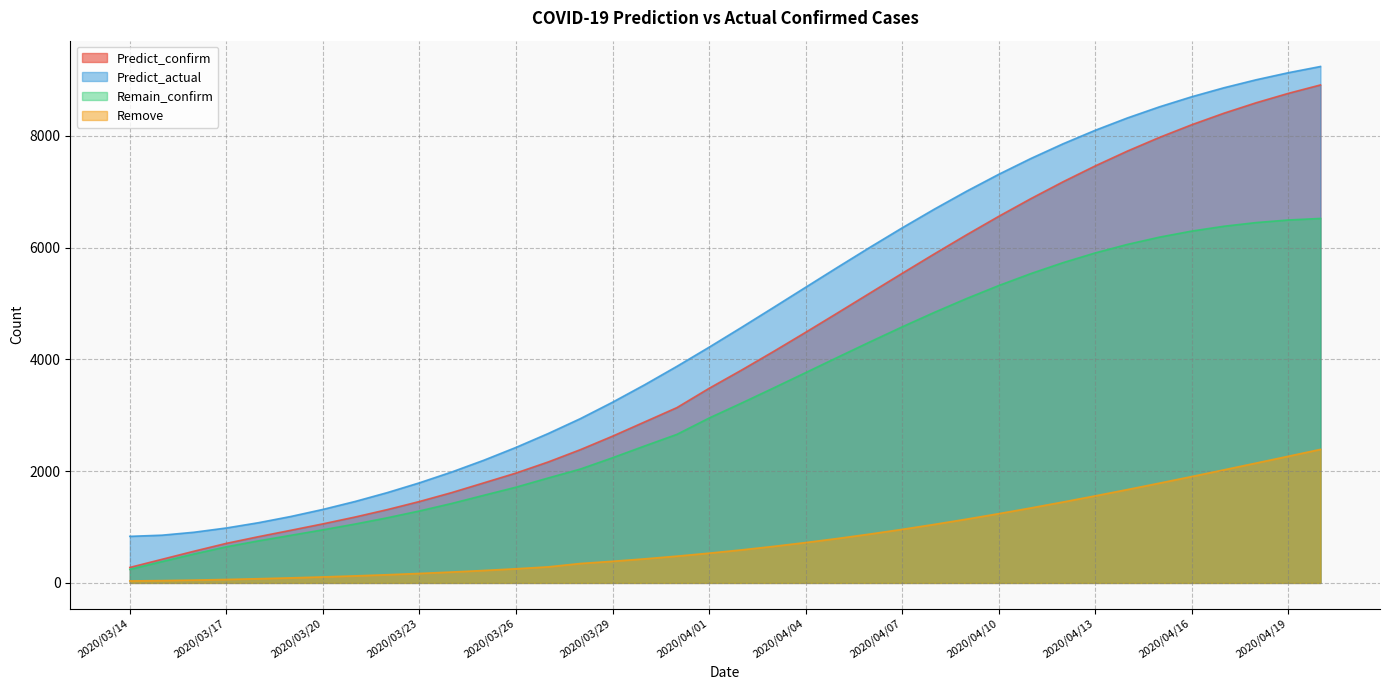

Reading right to left, transcribe all the data shown in this chart.

Predict_confirm: 8912.5	8761.7	8593.4	8406.6	8200.4	7974.5	7728.7	7463.3	7179.1	6877.4	6560.1	6229.6	5888.5	5540.1	5187.6	4834.7	4484.6	4140.6	3805.7	3482.0	3136.9	2881.4	2625.9	2384.4	2164.2	1965.8	1790.3	1615.7	1456.5	1311.5	1178.9	1056.5	941.0	827.4	707.6	567.7	422.1	276.5
Predict_actual: 9242.7	9131.2	9004.8	8861.9	8701.2	8521.5	8321.7	8101.0	7859.0	7595.9	7312.3	7009.5	6689.2	6354.0	6006.8	5651.1	5290.5	4928.9	4570.1	4217.9	3875.7	3546.6	3233.7	2939.7	2673.1	2424.8	2195.2	1984.1	1791.2	1615.8	1457.2	1314.9	1188.4	1077.5	982.9	906.8	853.8	833.0
Remain_confirm: 6523.1	6495.2	6449.0	6383.3	6296.8	6188.7	6058.4	5905.9	5731.5	5536.2	5321.3	5089.0	4841.6	4582.1	4313.6	4039.4	3762.9	3487.4	3215.6	2950.1	2658.2	2451.1	2239.5	2037.4	1877.3	1712.9	1568.1	1421.4	1287.5	1165.3	1053.4	949.7	851.1	752.6	646.1	517.7	381.2	241.5
Remove: 2389.3	2266.5	2144.4	2023.3	1903.7	1785.8	1670.3	1557.4	1447.6	1341.3	1238.8	1140.6	1046.9	958.0	874.1	795.3	721.7	653.3	590.1	531.9	478.7	430.3	386.4	347.0	286.8	252.9	222.2	194.3	169.1	146.2	125.5	106.8	89.9	74.8	61.5	50.0	40.9	35.0